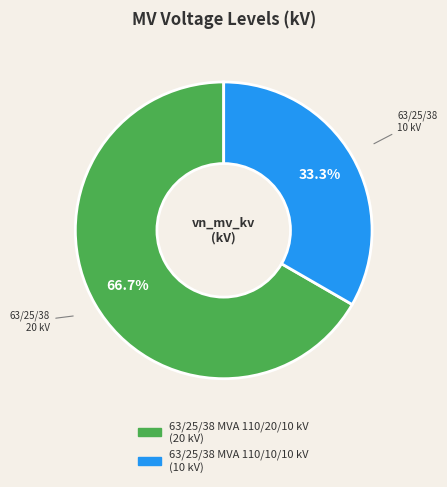

What percentage is the 63/25/38 MVA 110/20/10 kV slice, to the nearest percent?

67%